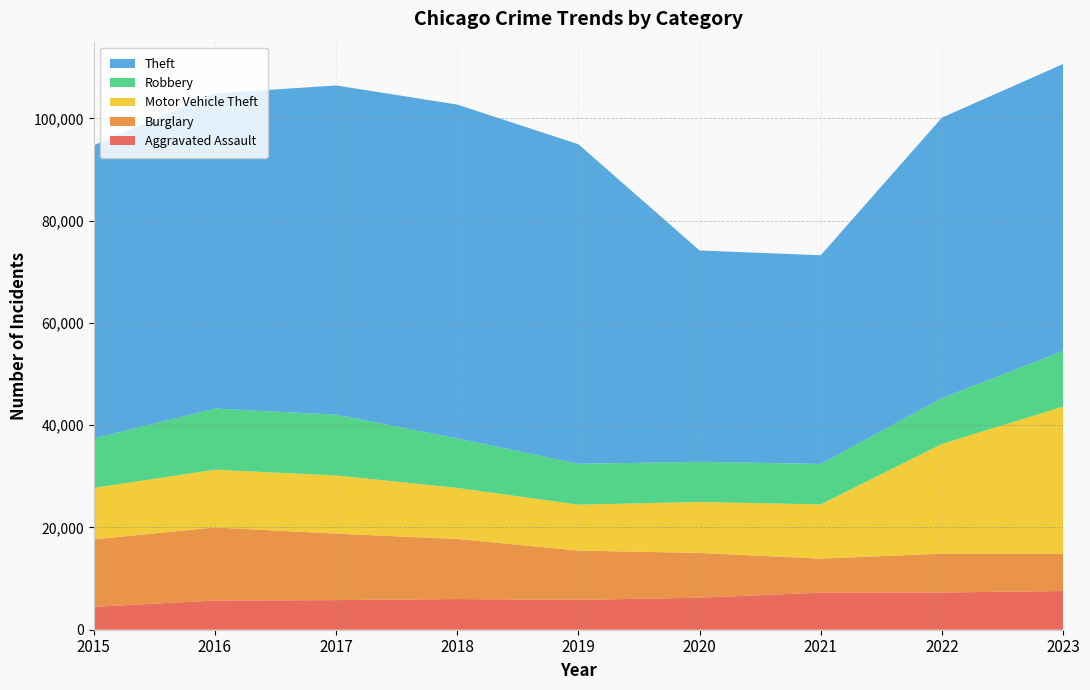

Reading left to right, transcribe all the data shown in this chart.

Aggravated Assault: 2015=4480	2016=5712	2017=5793	2018=6001	2019=5841	2020=6263	2021=7242	2022=7281	2023=7573
Burglary: 2015=13184	2016=14289	2017=13001	2018=11747	2019=9638	2020=8758	2021=6662	2022=7595	2023=7308
Motor Vehicle Theft: 2015=10068	2016=11286	2017=11380	2018=9985	2019=8977	2020=9959	2021=10603	2022=21451	2023=28762
Robbery: 2015=9638	2016=11960	2017=11880	2018=9681	2019=7995	2020=7855	2021=7918	2022=8965	2023=10885
Theft: 2015=57350	2016=61621	2017=64386	2018=65287	2019=62492	2020=41326	2021=40806	2022=54851	2023=56106